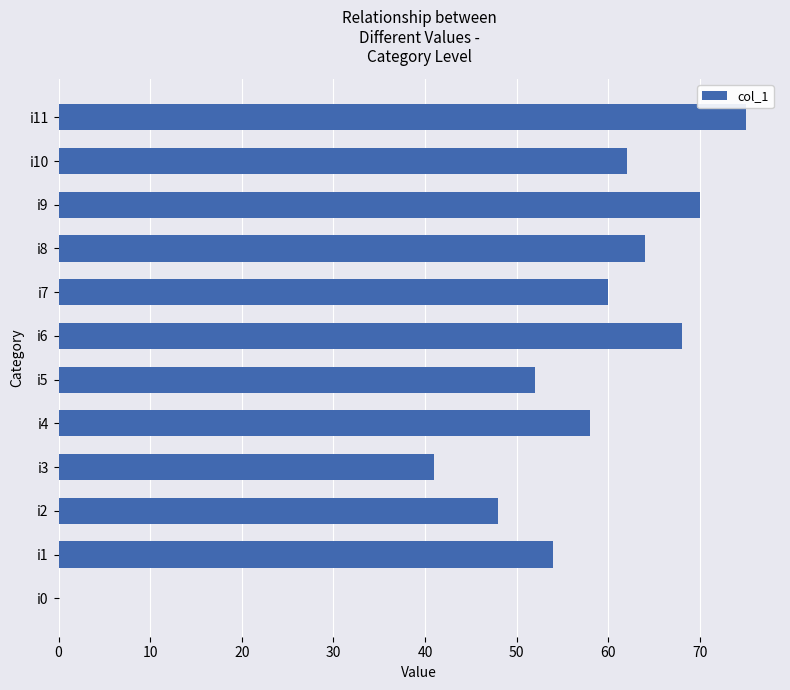

At which label is the value closest to 37?

i3